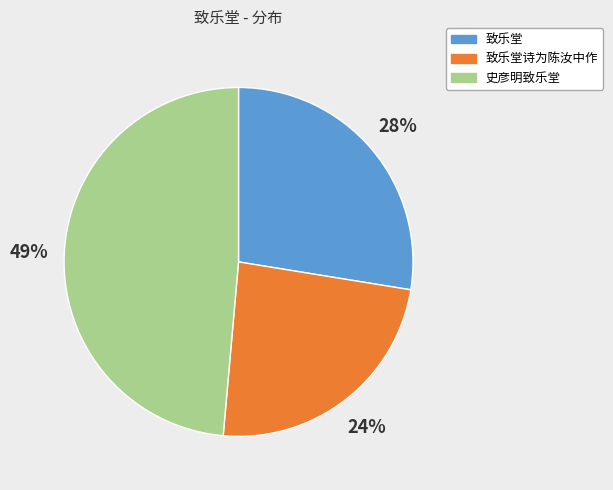

Is there any slice that represents more than half of the pie?

No